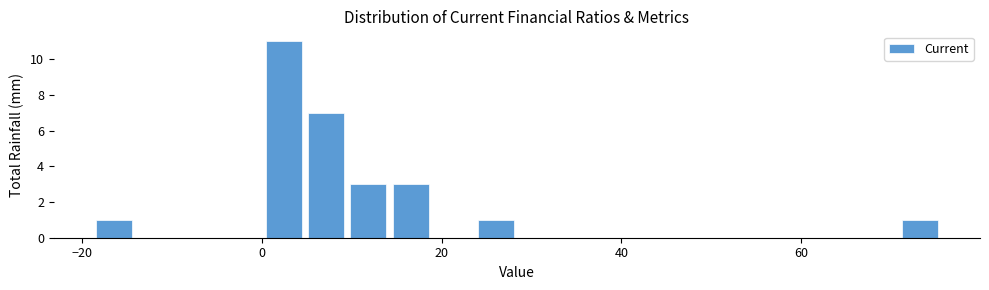

Read against the x-axis, roughly where is the centre of the tallest bar?

2